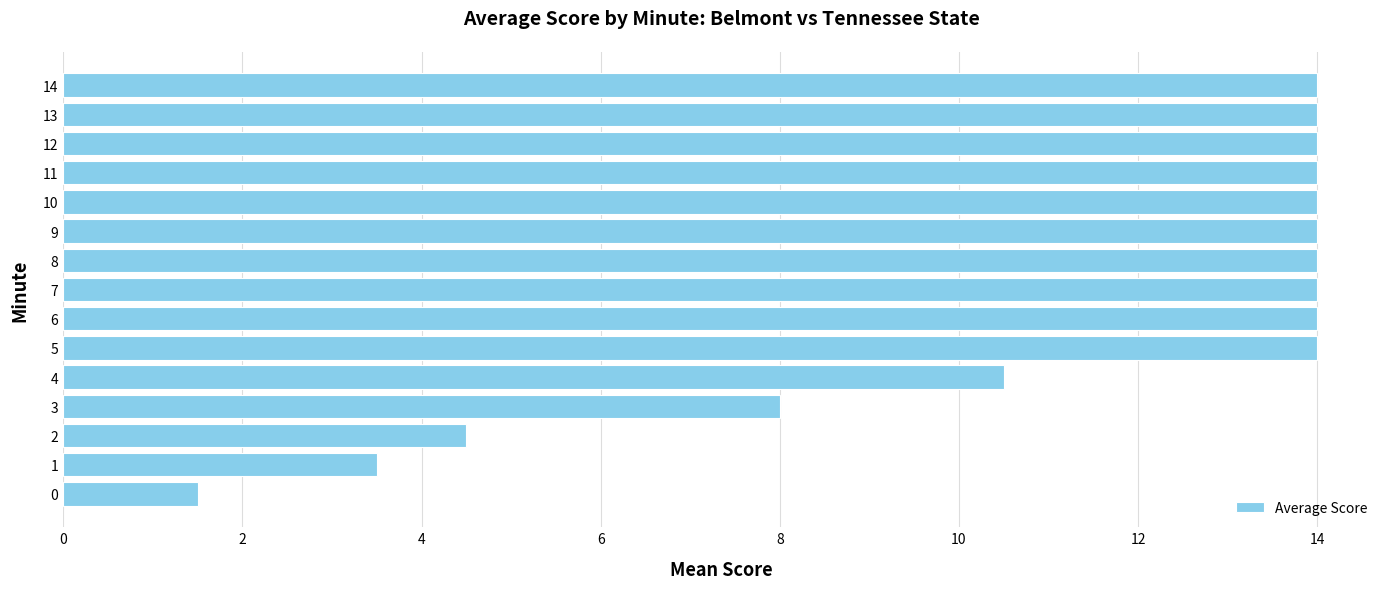

How many bars are there in total?

15